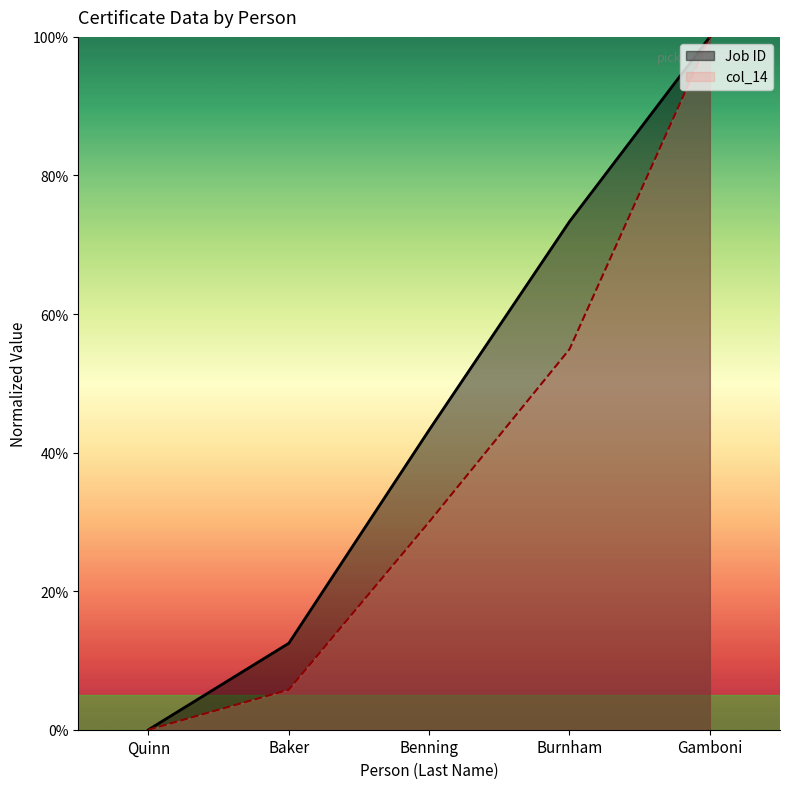

True or false: Job ID has more than 0 interior local peaks.

False